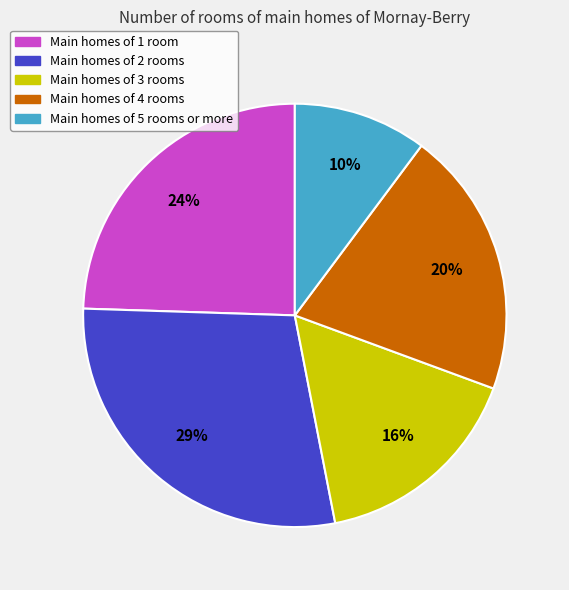

Is it true that Main homes of 3 rooms is 4% of the pie?

False